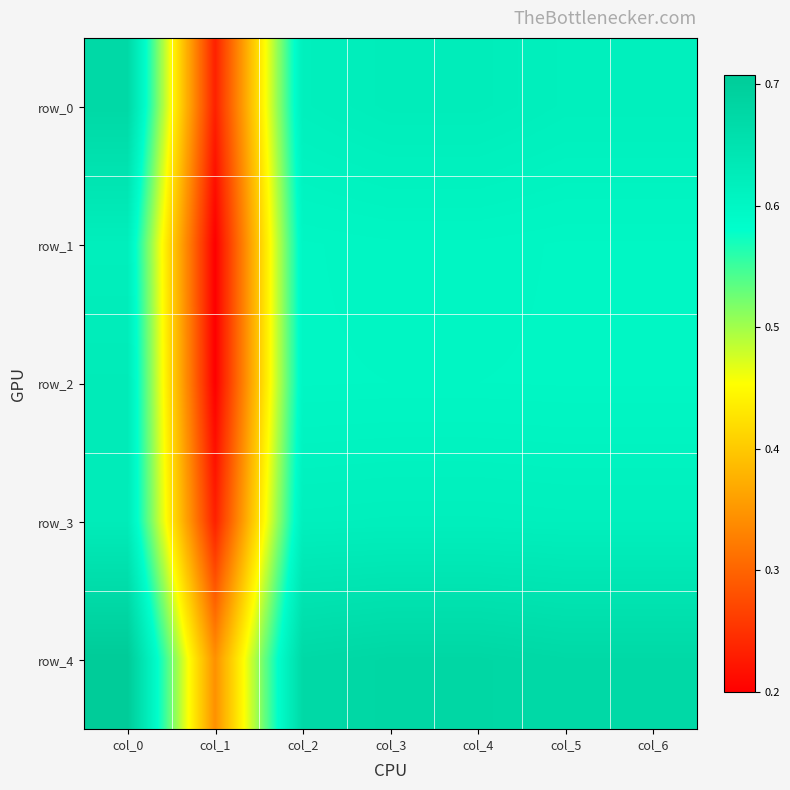

Is the value of row_3 at col_4 greater than the value of row_4 at col_4?

No